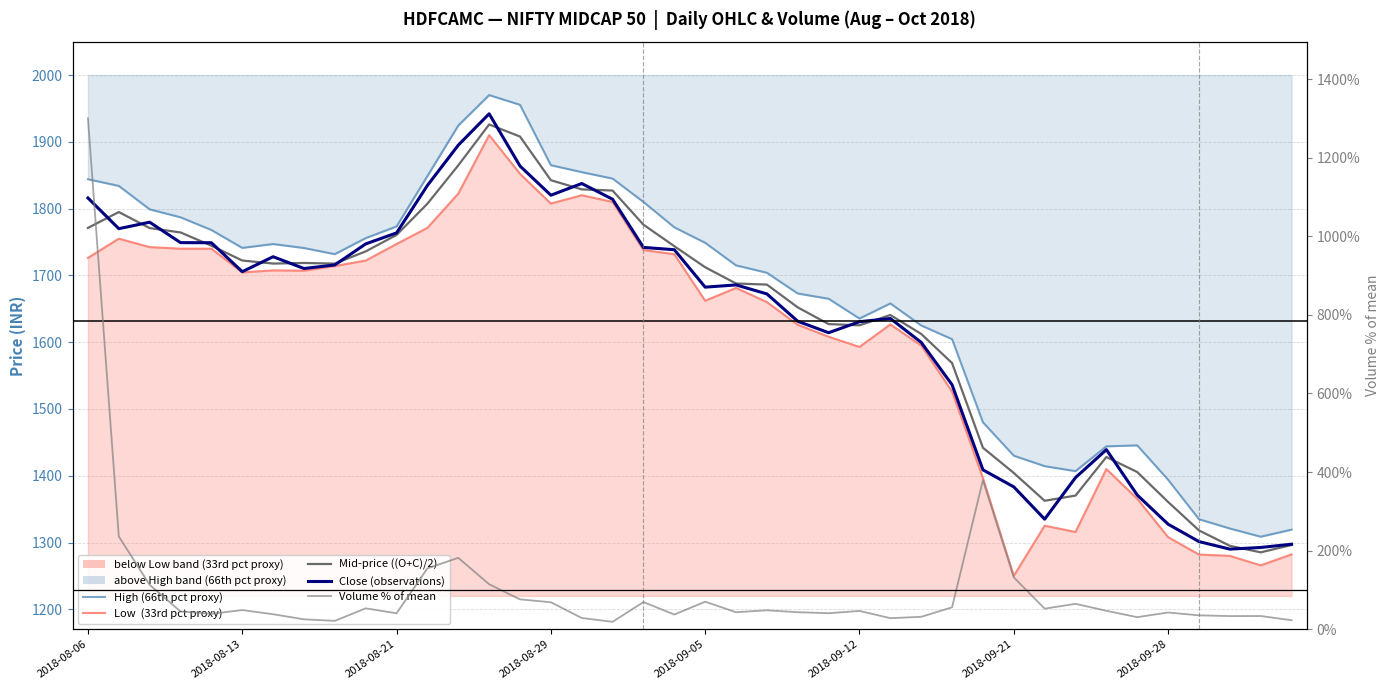

True or false: Mid-price ((O+C)/2) and High (66th pct proxy) cross at least once.

False